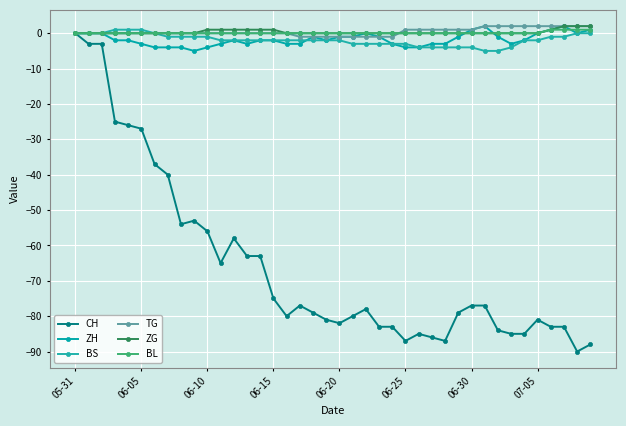

True or false: TG and ZH cross at least once.

False